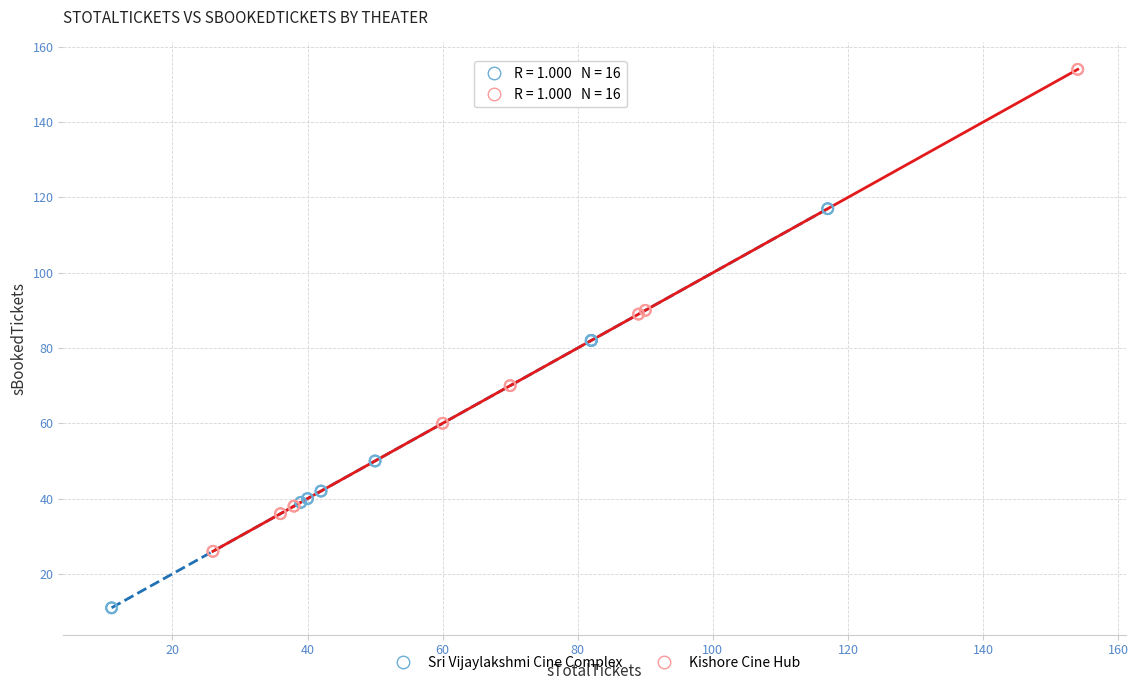

What are all the series names shown in the legend?

Sri Vijaylakshmi Cine Complex, Kishore Cine Hub